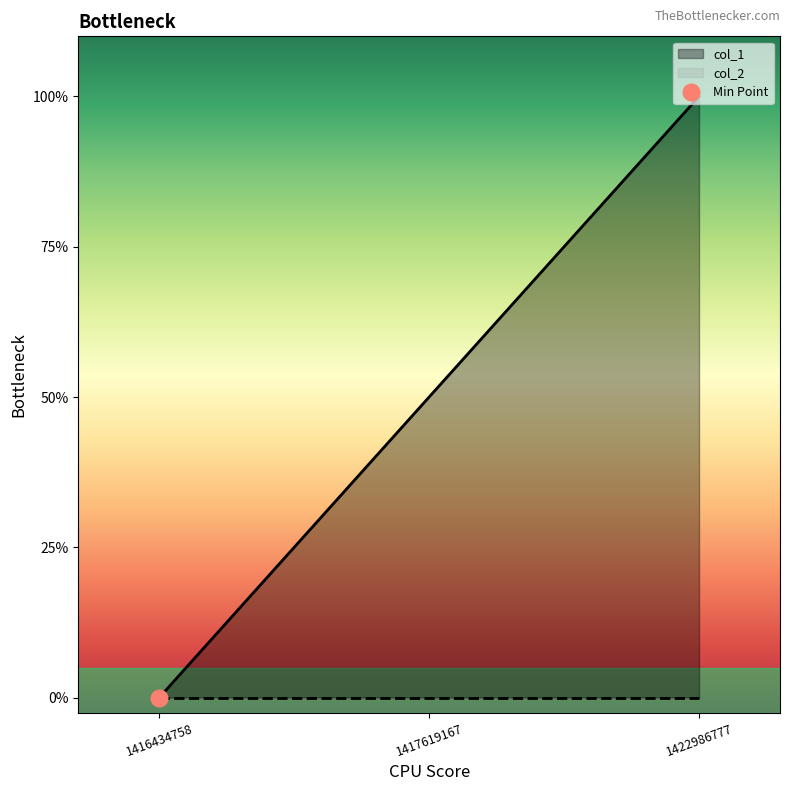

List the labels in order of value, largest first.

1422986777, 1417619167, 1416434758